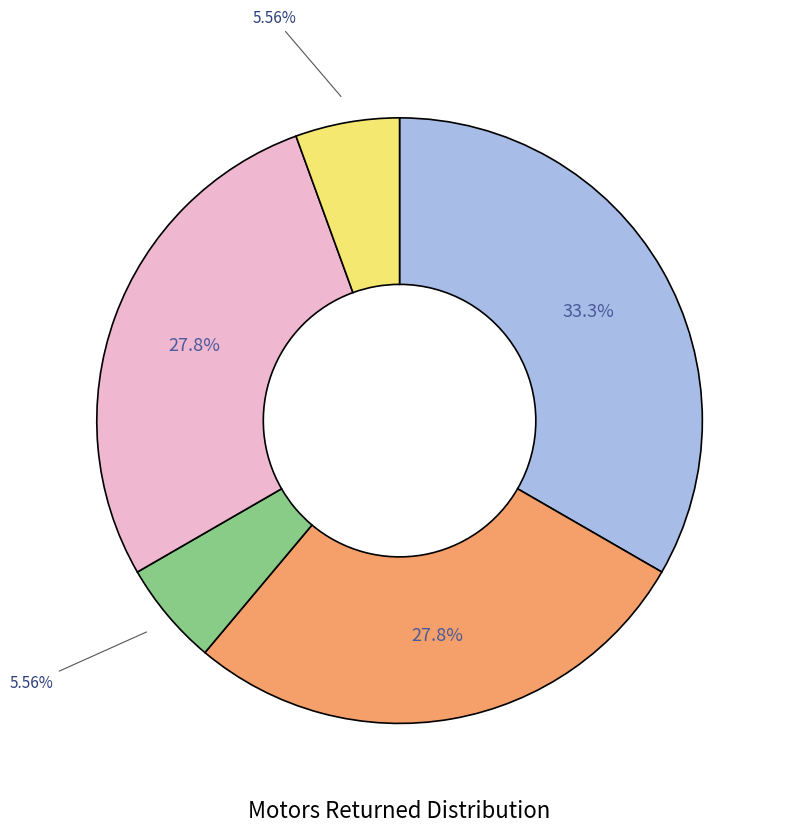

How many slices are in this pie chart?

5